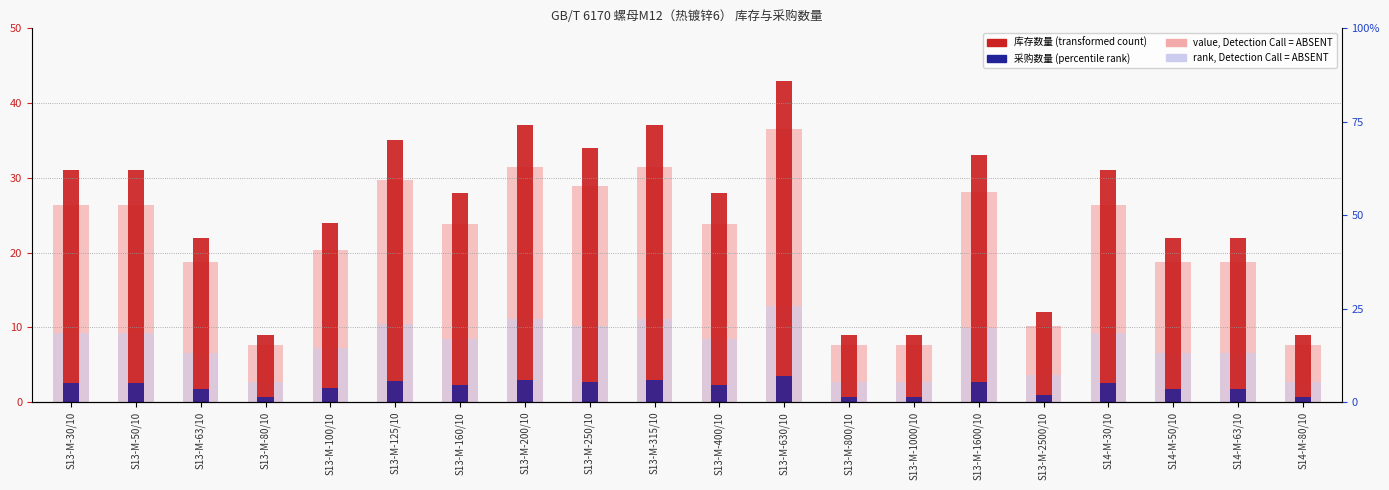

What is the total value across all series at S13-M-80/10?

20.1